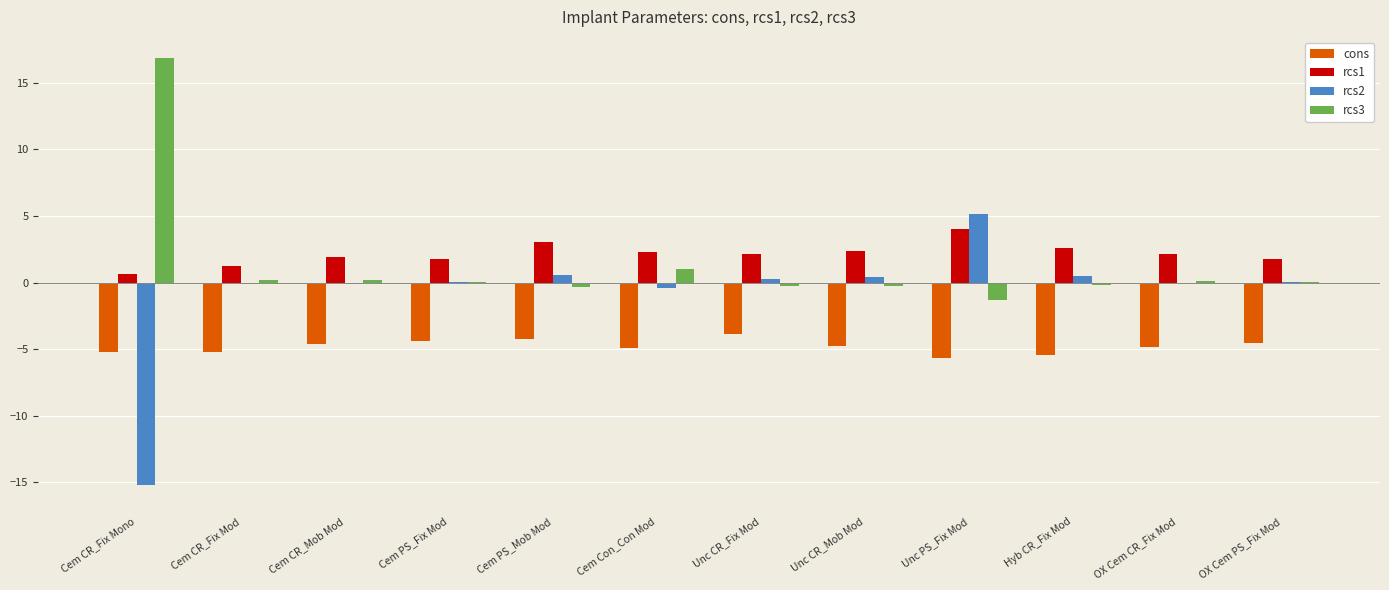

Which series has the widest spread of values?

rcs2